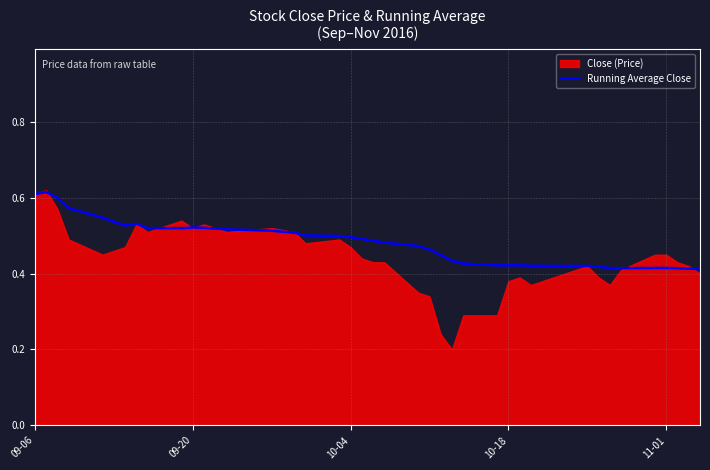

The Running Average Close series shows 0.5 at 10-04. True or false?

True